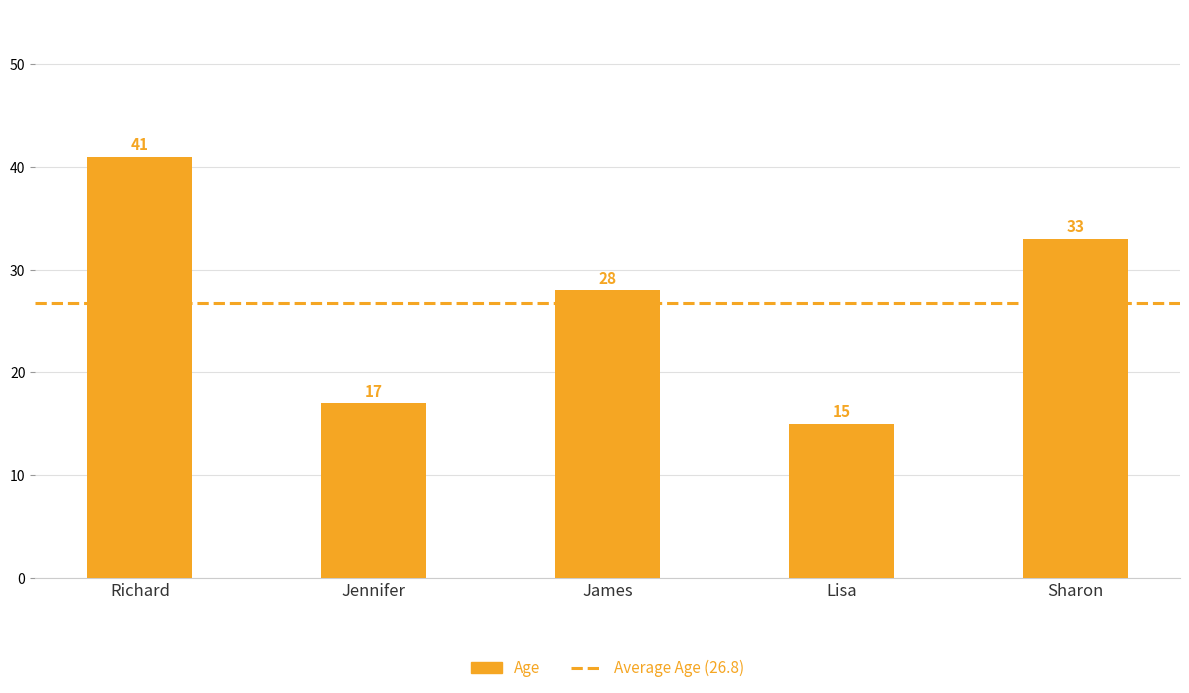

Where is the data nearest to the value 28?

James